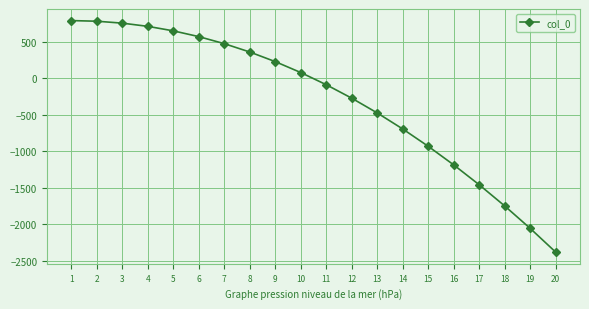

What is the minimum value shown in the chart?

-2385.7